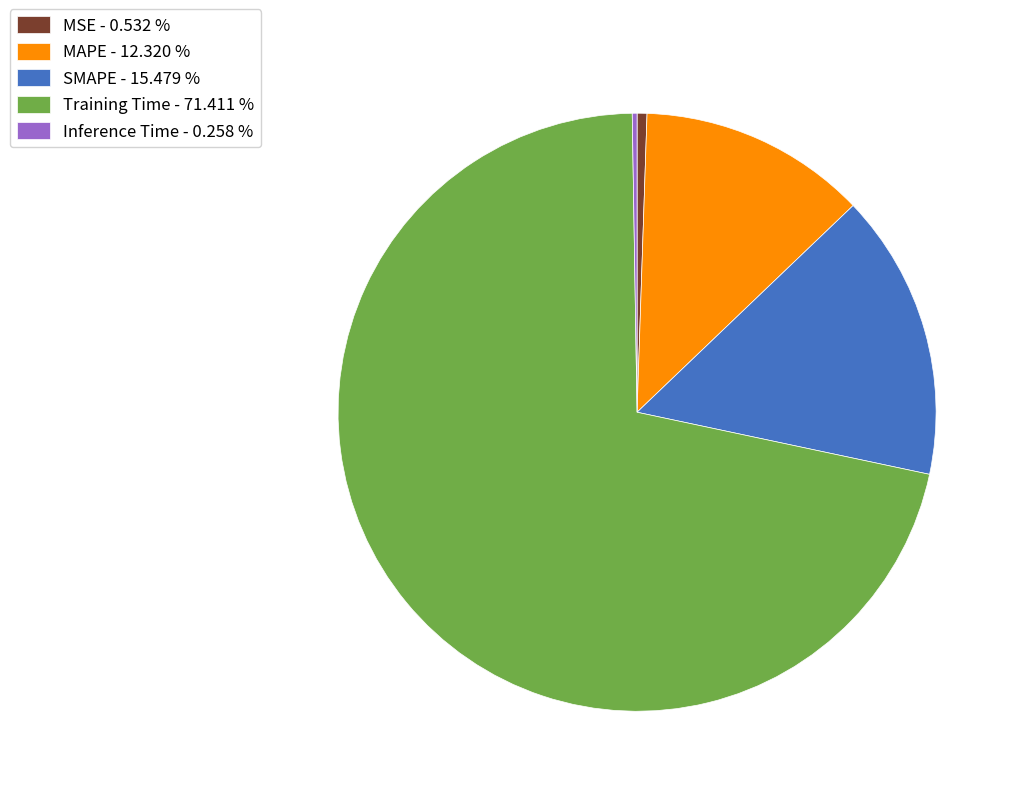

The MAPE slice represents 2% of the pie. True or false?

False